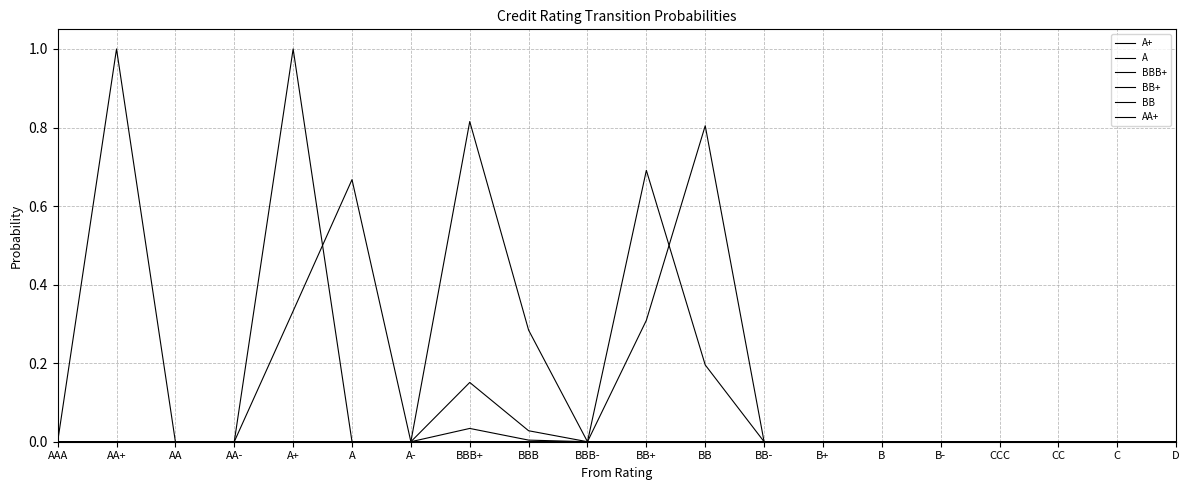

How many lines are shown in the chart?

6